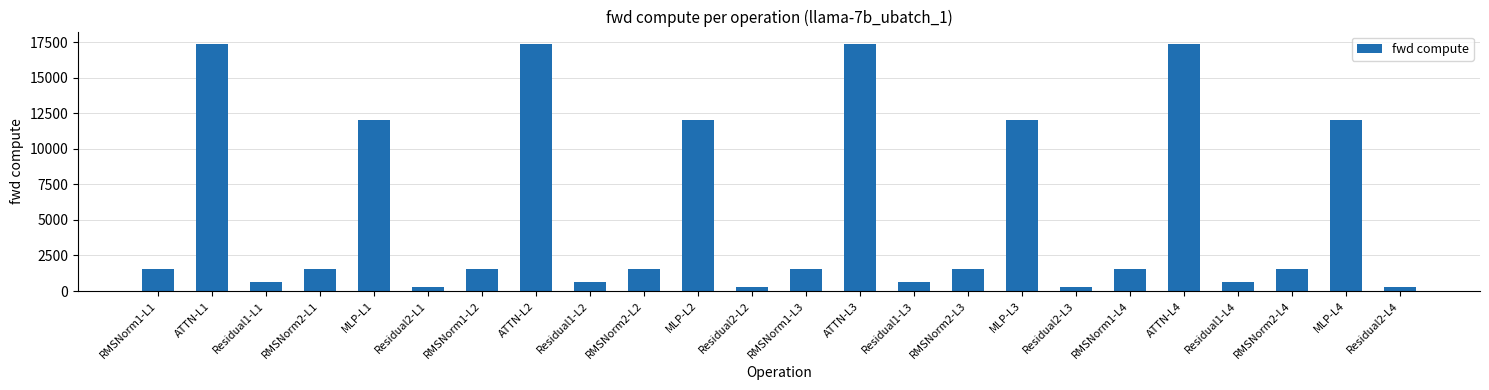

The value at MLP-L2 is 12037.2. True or false?

True